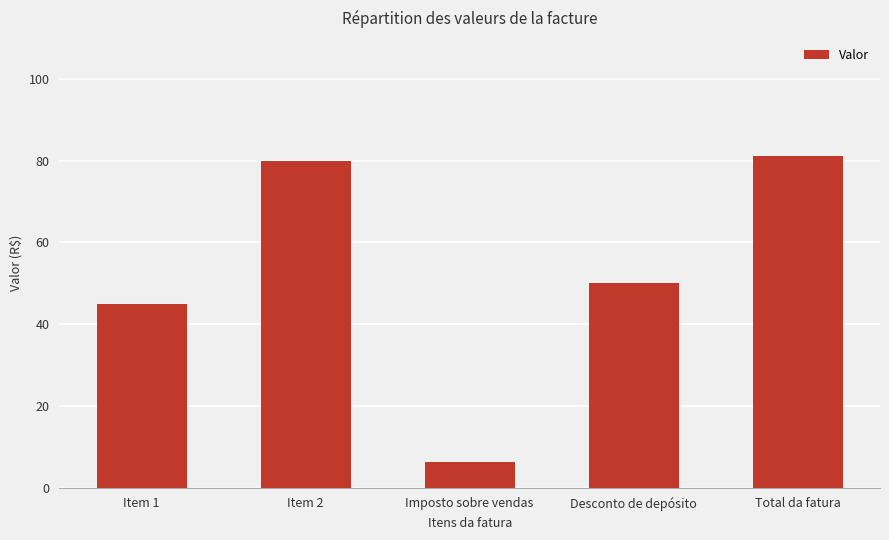

What is the value of the 2nd bar from the left?

80.0